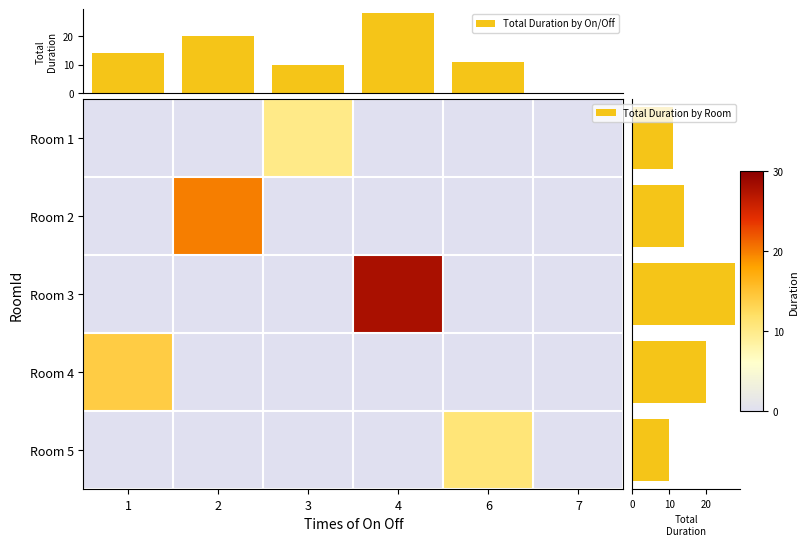

How many categories are shown in the chart?

6